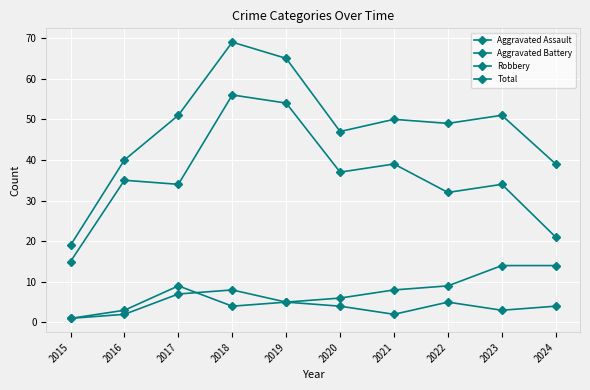

Reading left to right, transcribe all the data shown in this chart.

Aggravated Assault: 1	2	7	8	5	4	2	5	3	4
Aggravated Battery: 1	3	9	4	5	6	8	9	14	14
Robbery: 15	35	34	56	54	37	39	32	34	21
Total: 19	40	51	69	65	47	50	49	51	39